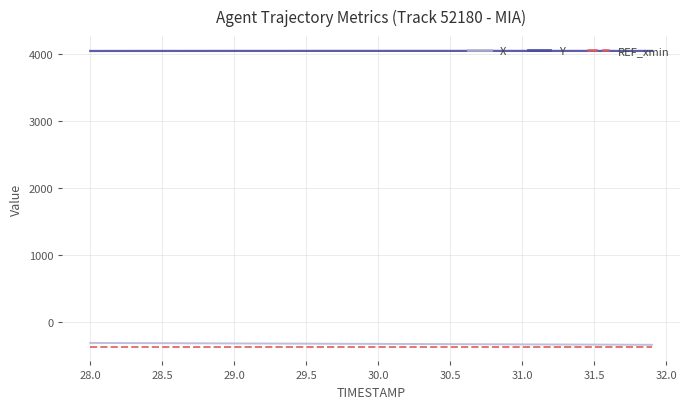

What is the greatest value displayed?

4046.2